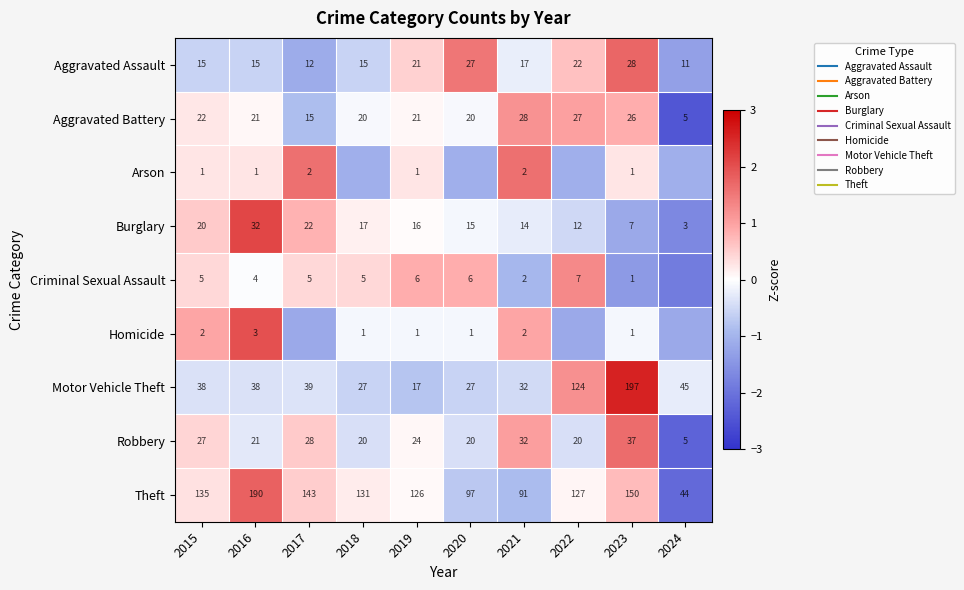

What is the difference between the Arson values at 2018 and 2015?

1.3